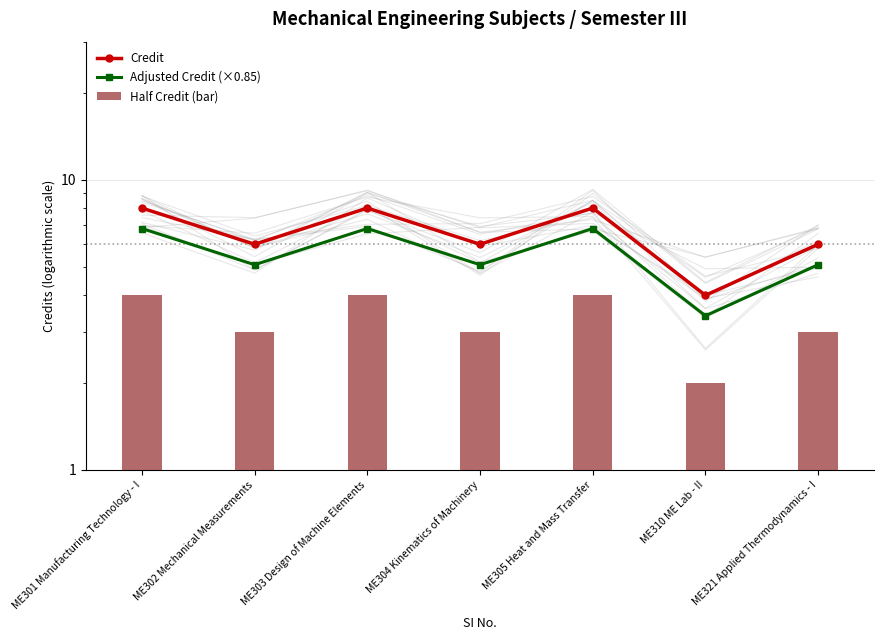

The value of Adjusted Credit (×0.85) at ME305 Heat and Mass Transfer is 10.5. True or false?

False